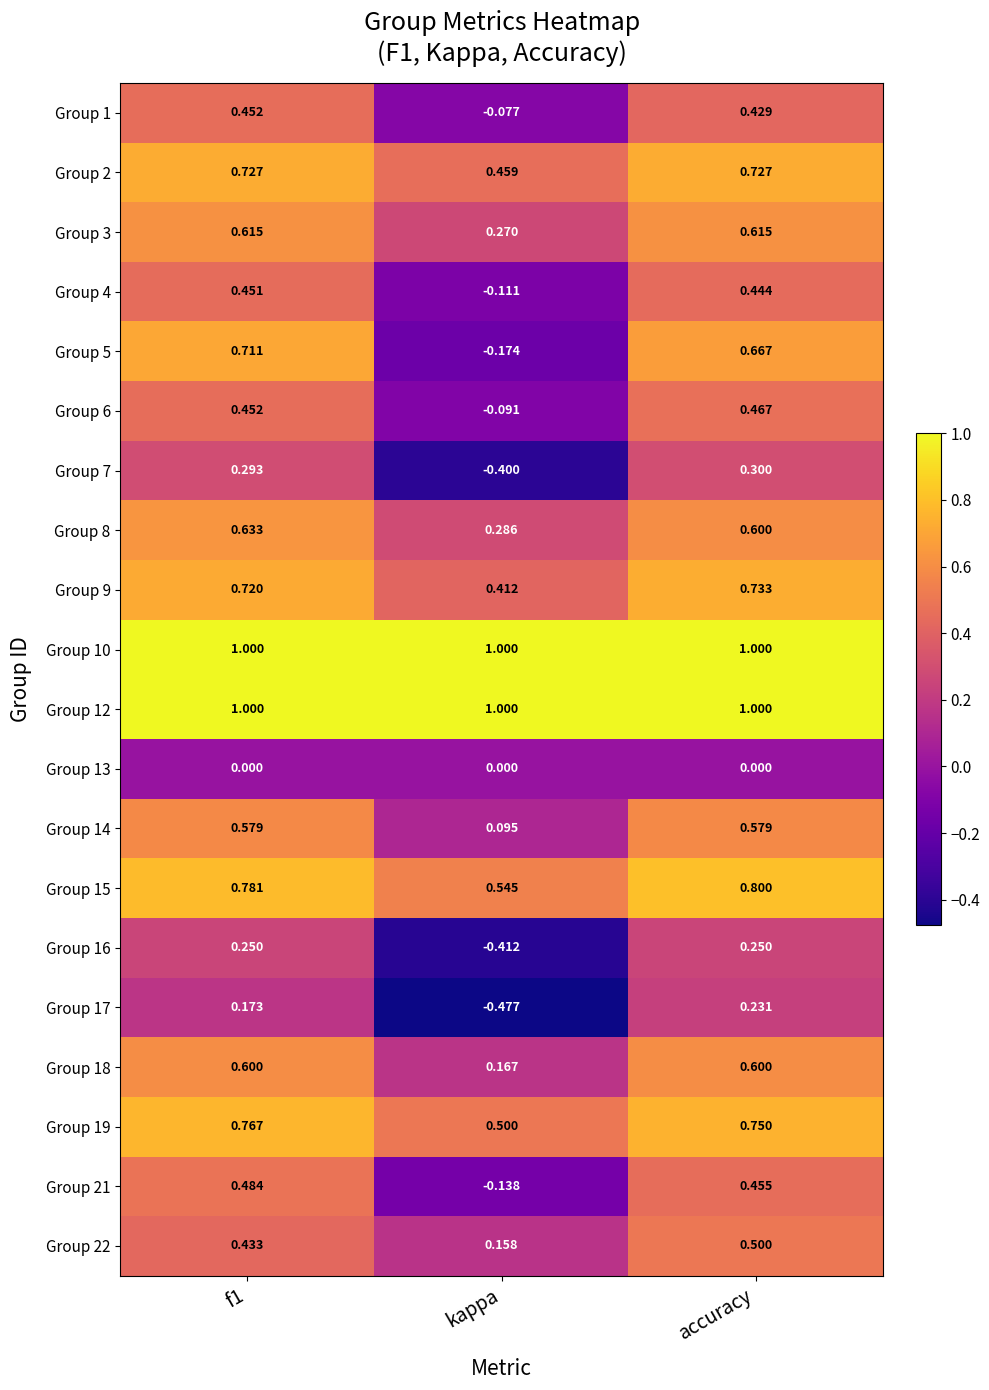

Is the value of Group 14 at accuracy greater than the value of Group 4 at f1?

Yes